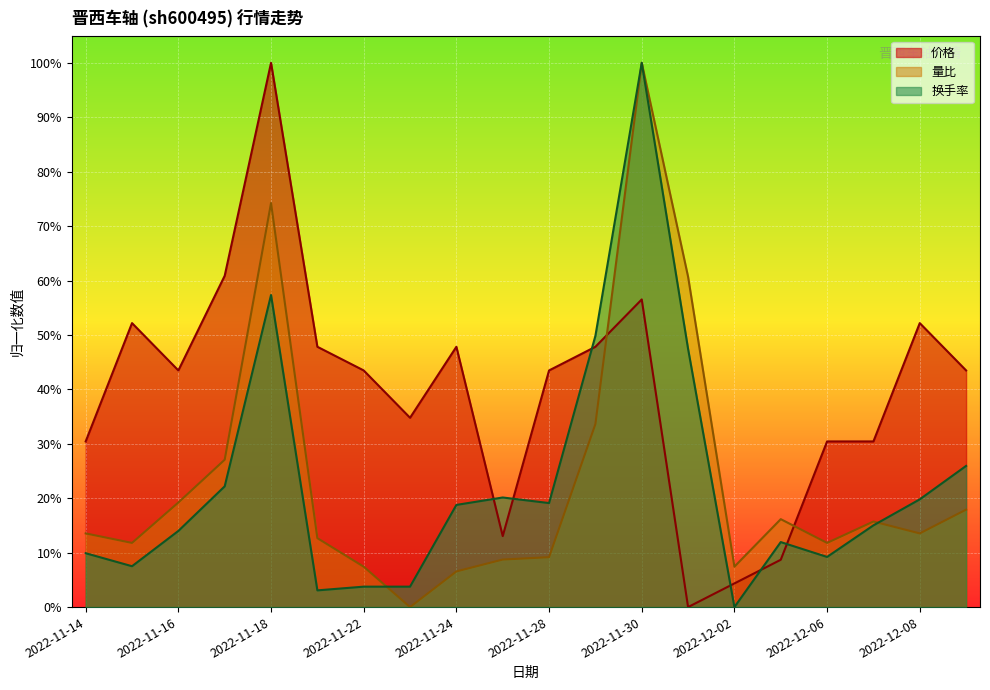

Reading left to right, transcribe all the data shown in this chart.

价格: 0.3	0.5	0.4	0.6	1.0	0.5	0.4	0.3	0.5	0.1	0.4	0.5	0.6	0.0	0.0	0.1	0.3	0.3	0.5	0.4
量比: 0.1	0.1	0.2	0.3	0.7	0.1	0.1	0.0	0.1	0.1	0.1	0.3	1.0	0.6	0.1	0.2	0.1	0.2	0.1	0.2
换手率: 0.1	0.1	0.1	0.2	0.6	0.0	0.0	0.0	0.2	0.2	0.2	0.5	1.0	0.5	0.0	0.1	0.1	0.2	0.2	0.3